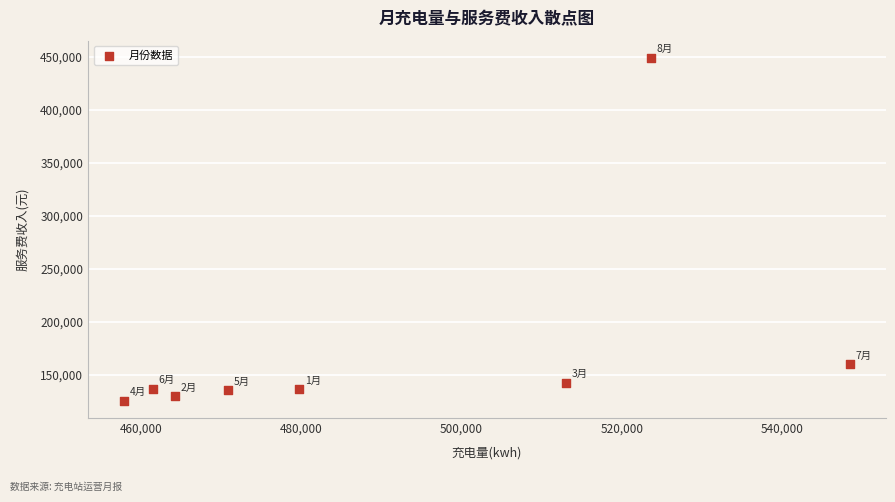

What Y value in the scatter plot is closest to 286976?

159618.2